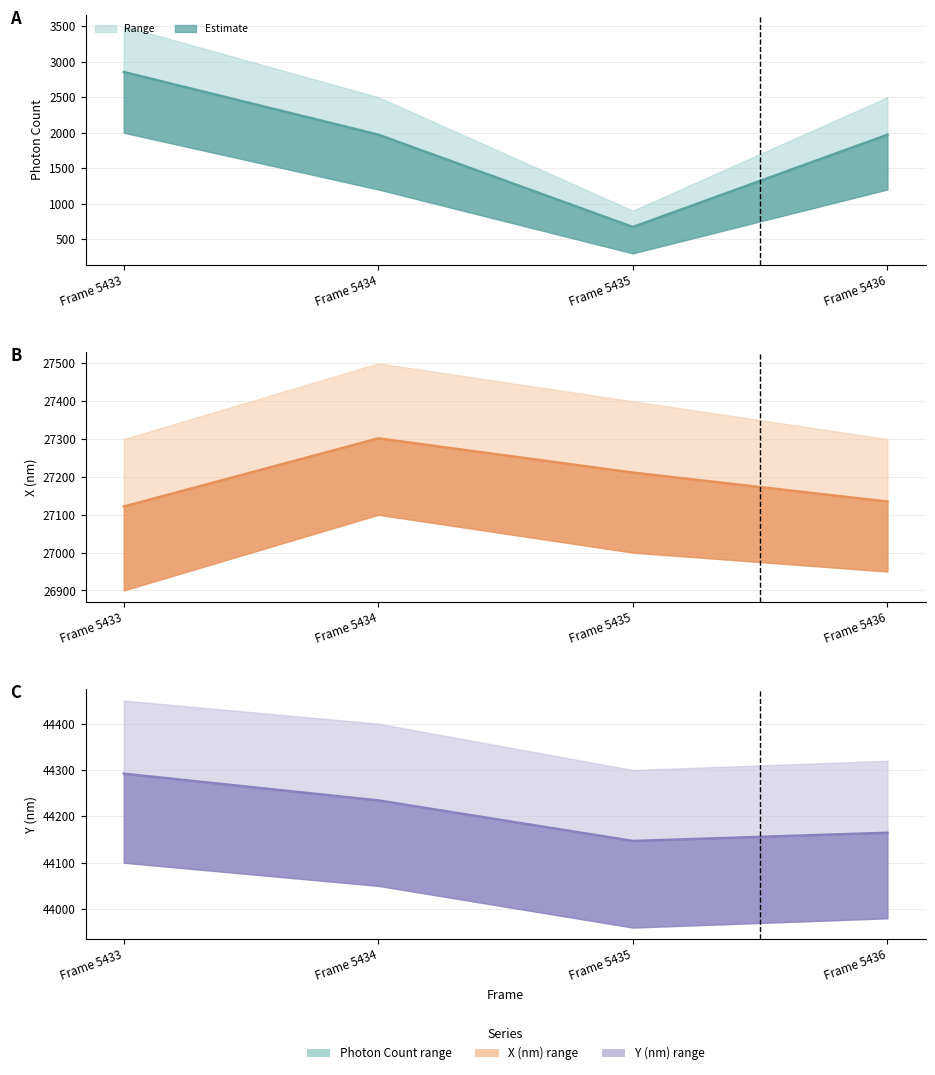

What is the total value across all series at Frame 5434?

73508.2